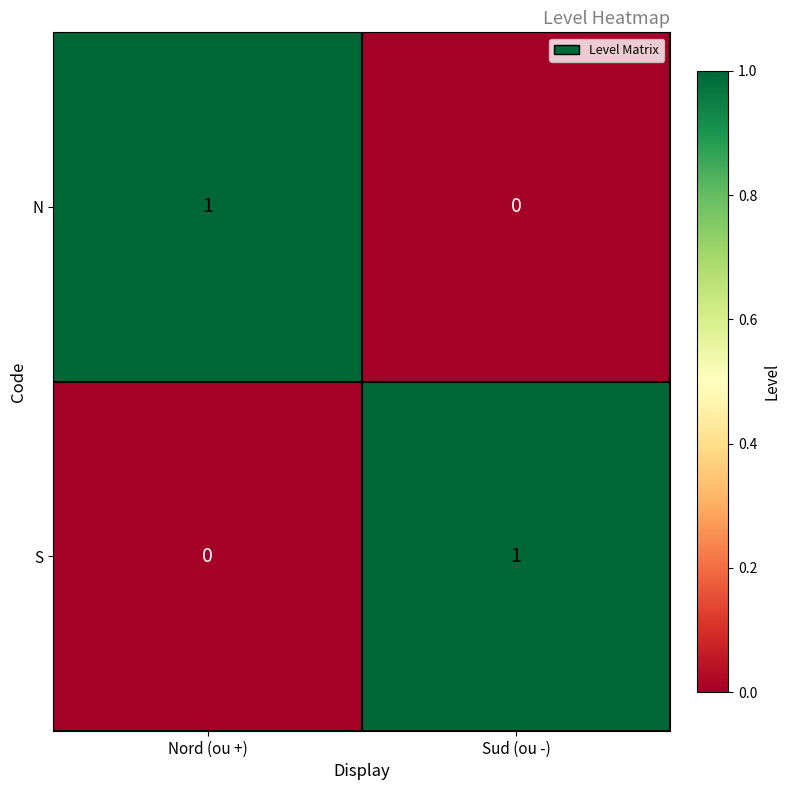

At which label is S closest to 0?

Nord (ou +)